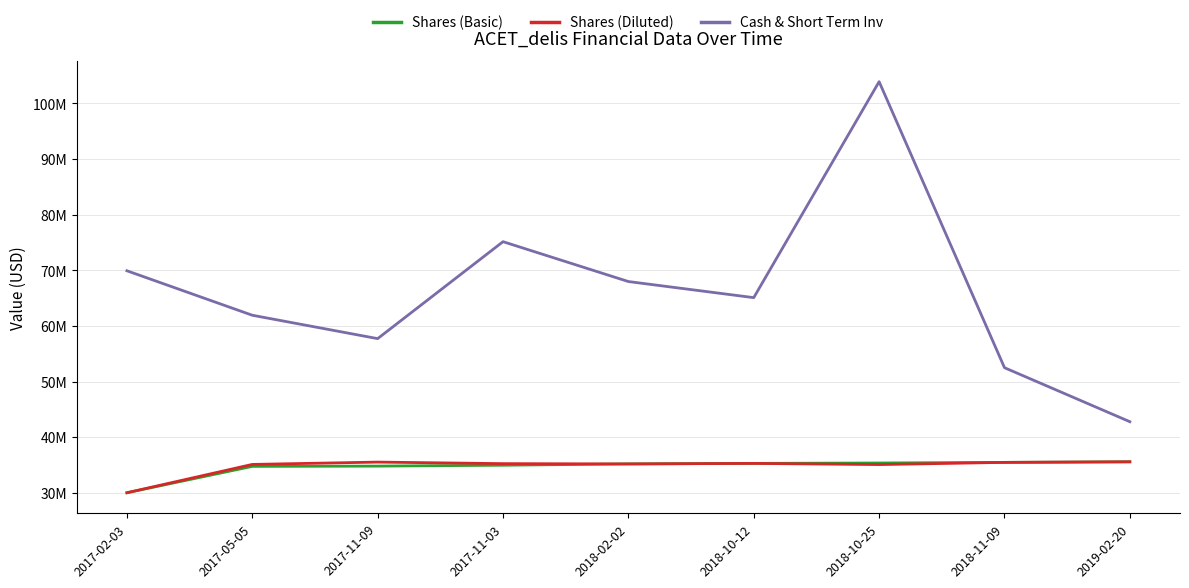

At how many categories does at least one series exceed 89891772?

1